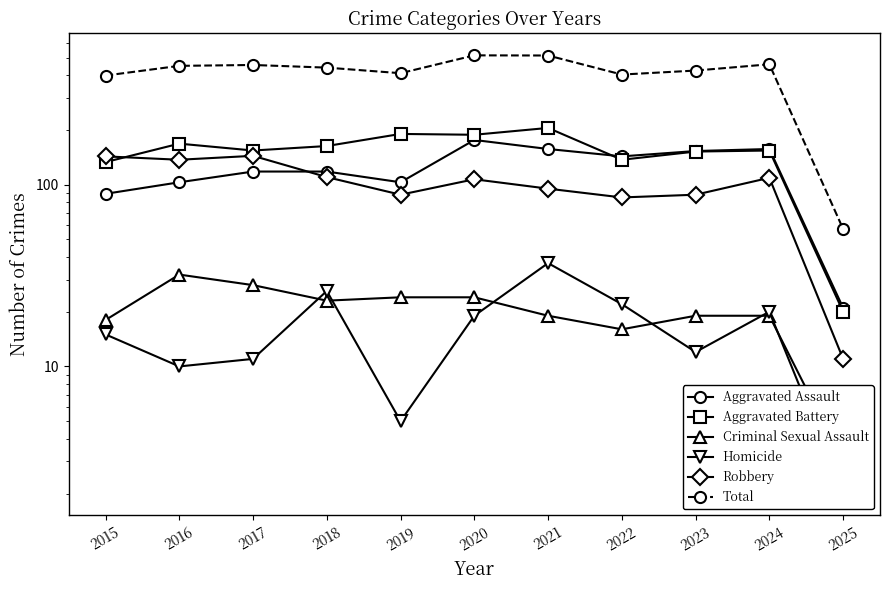

The Homicide series shows 19 at 2020. True or false?

True